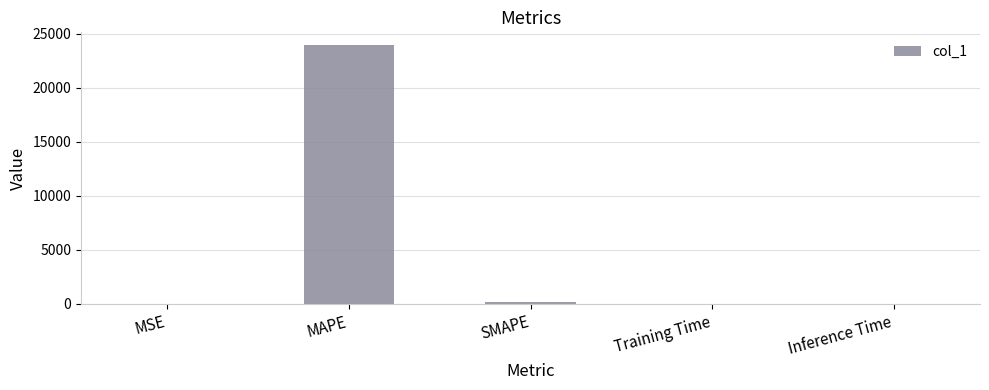

What is the average value?

4829.1